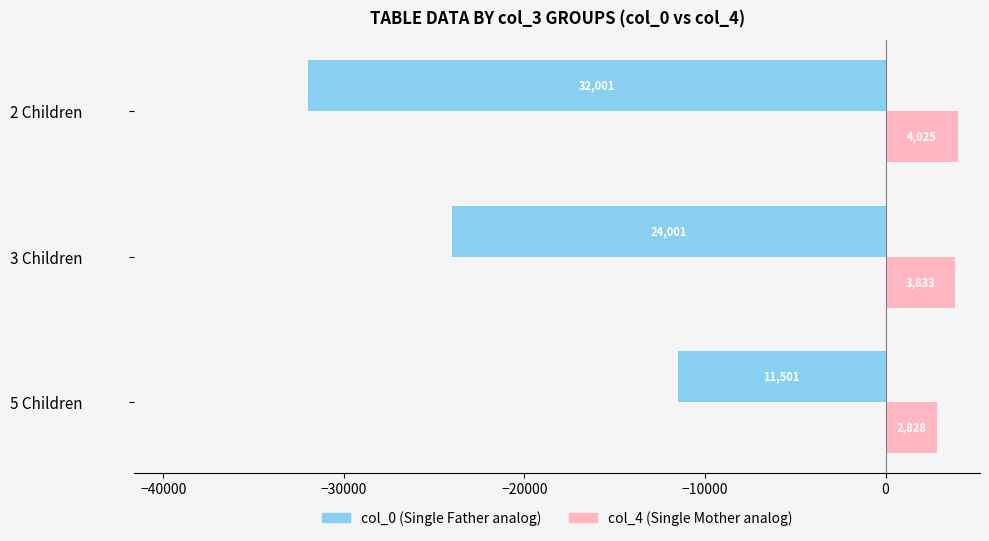

What is the maximum value shown in the chart?

4025